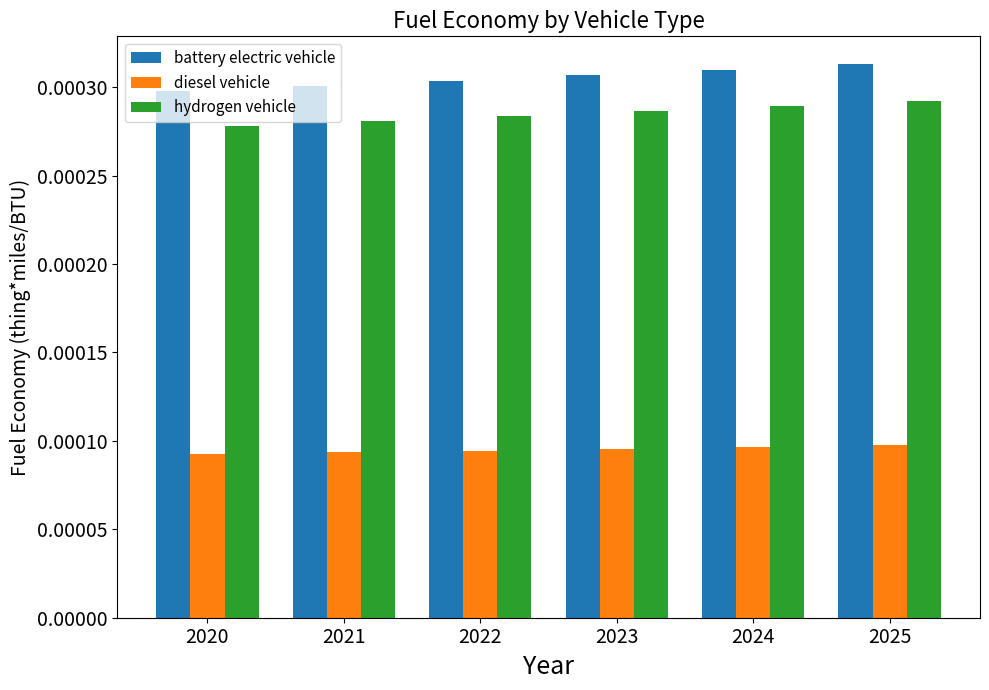

Count the diesel vehicle values in the range 0 to 1.

6